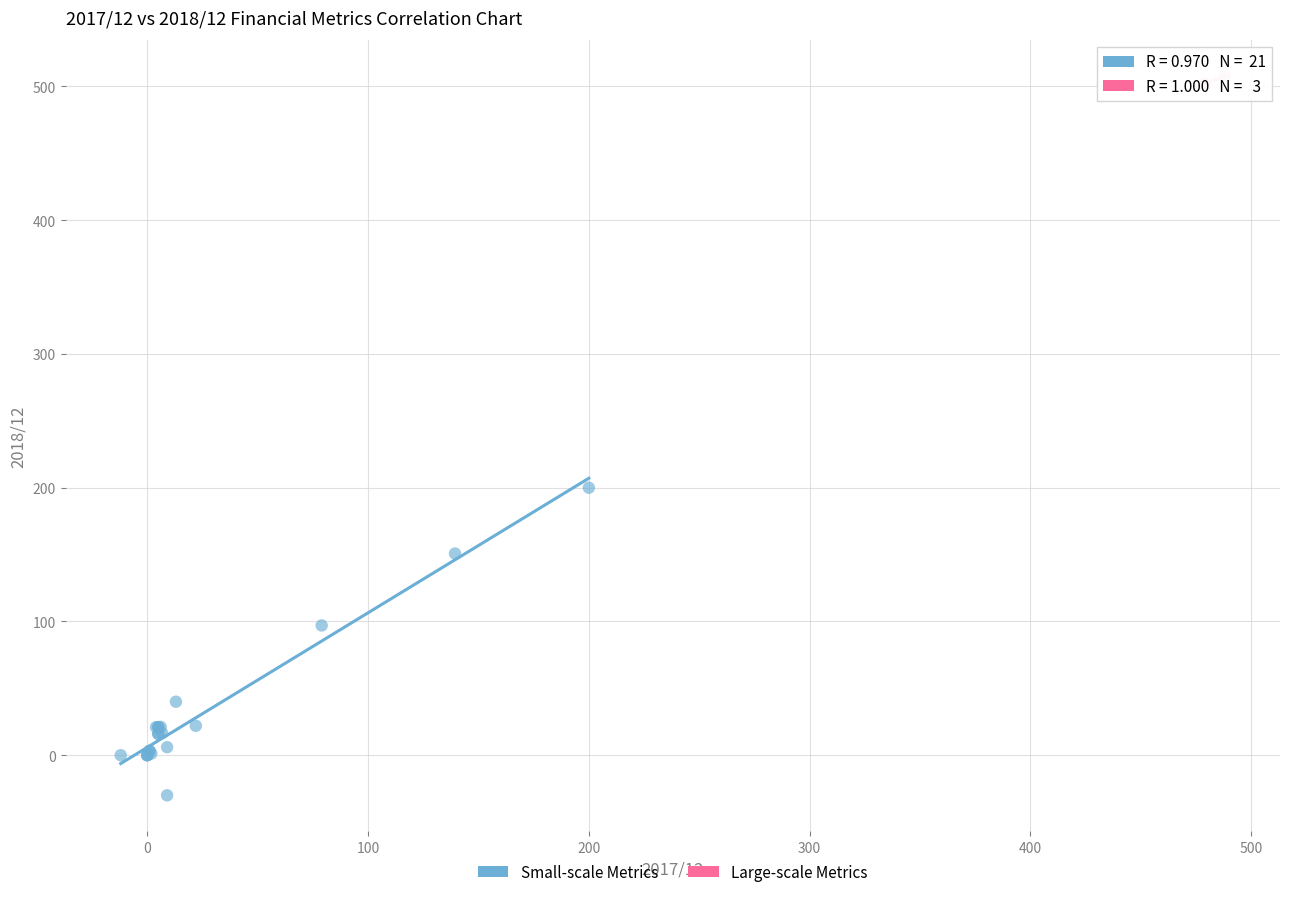

Which series has the largest Y range (max minus min)?

Small-scale Metrics